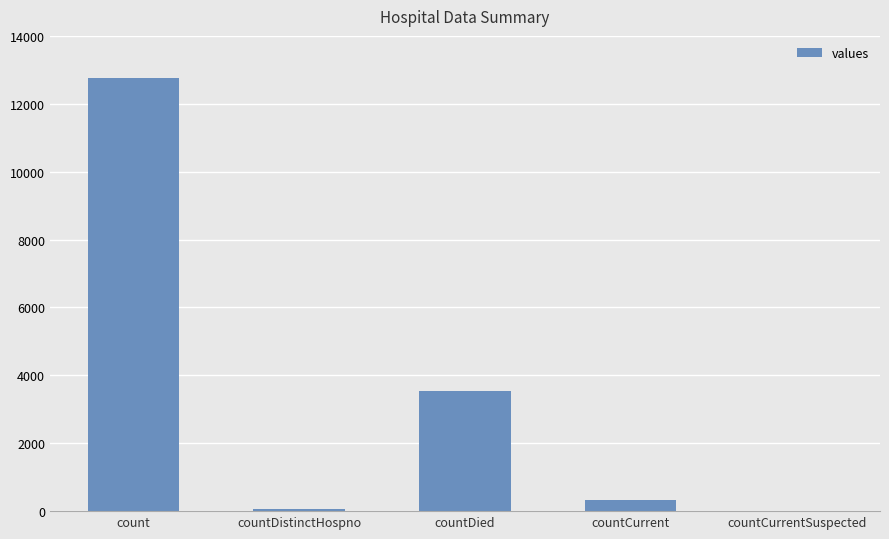

What is the sum of the values at countDied and countCurrentSuspected?

3527